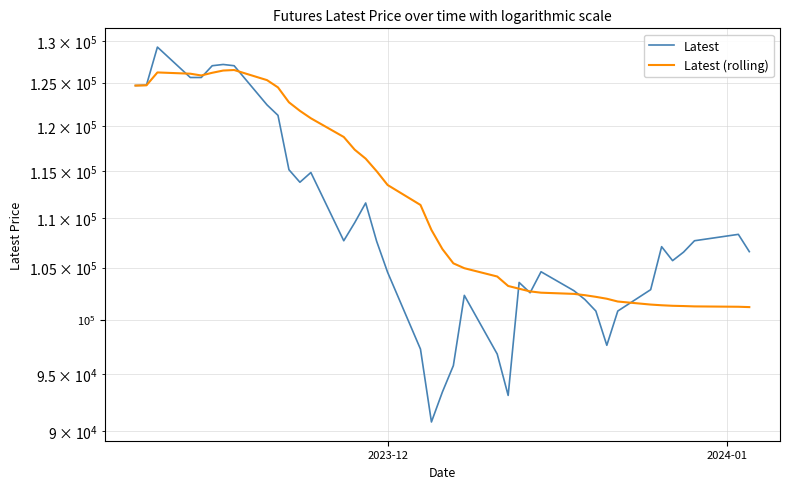

After their last crossing, which series has the higher values: Latest or Latest (rolling)?

Latest